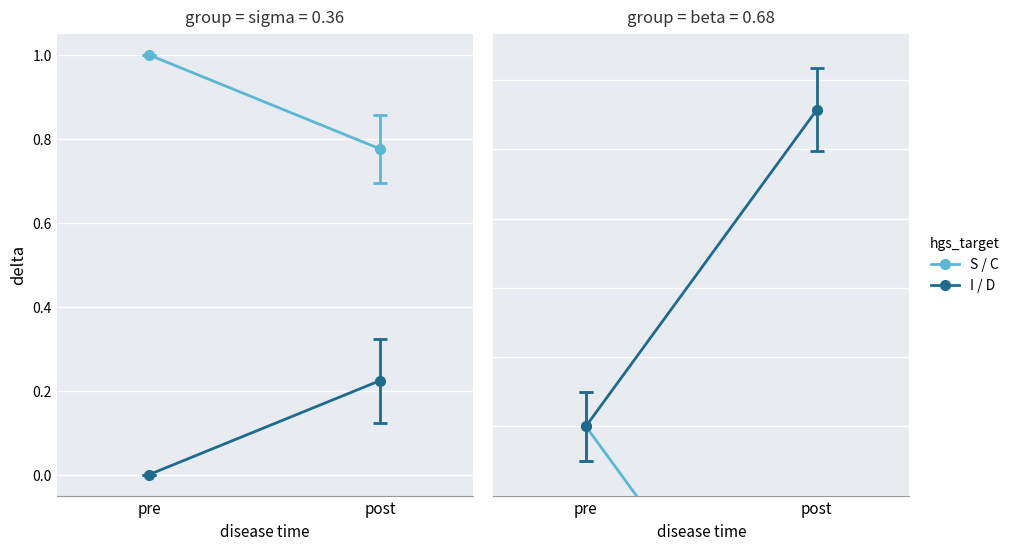

Which series has the largest total across all categories?

S